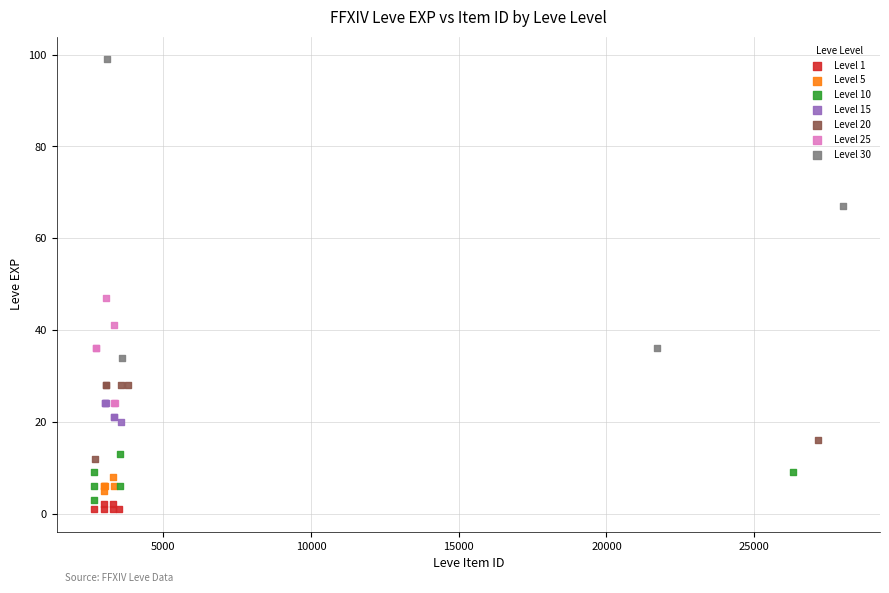

Which series has the widest spread of Y values?

Level 30